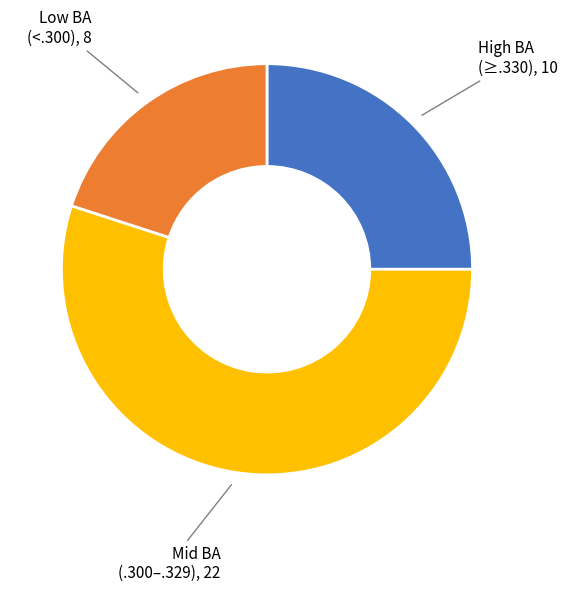

Is there any slice that represents more than half of the pie?

Yes